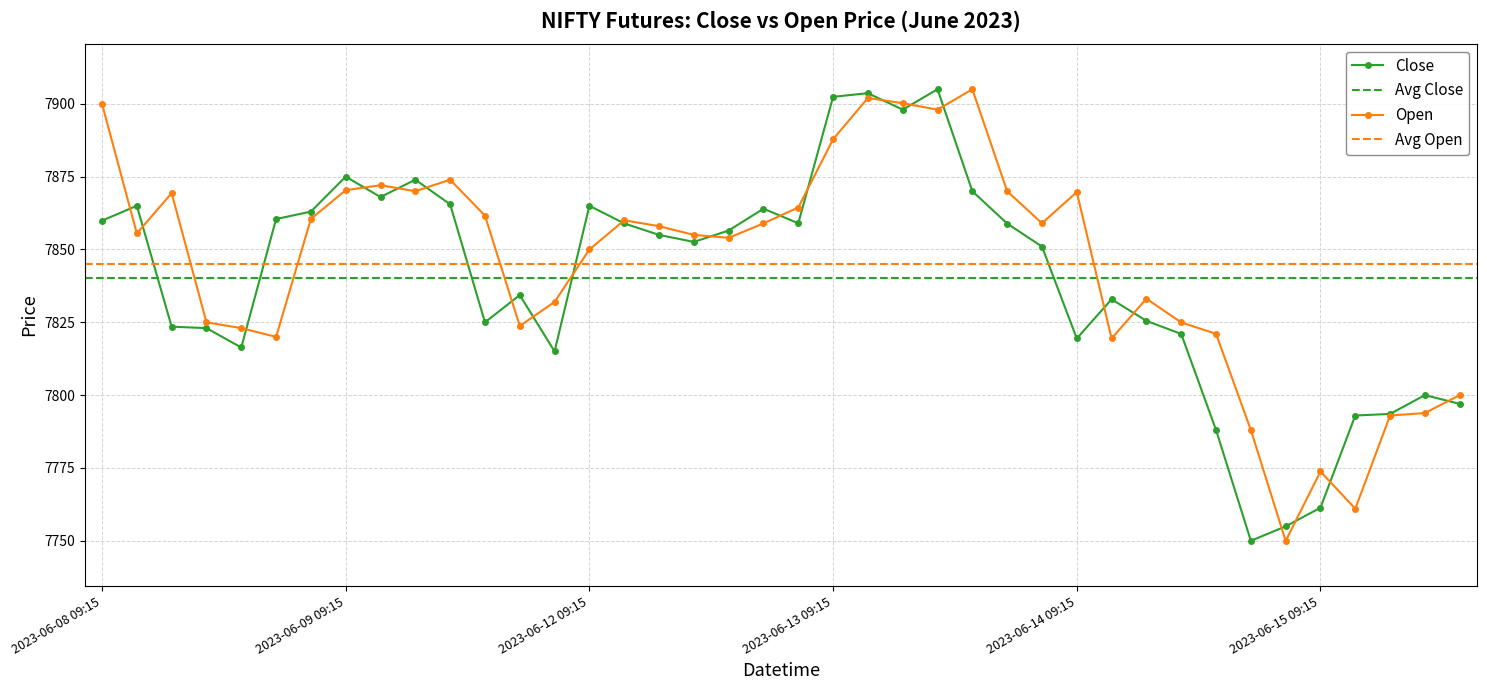

Reading right to left, extract all data points from this chart.

Close: 7797.0	7800.0	7793.5	7793.0	7761.4	7755.0	7750.0	7788.0	7821.0	7825.5	7832.9	7819.5	7851.0	7858.9	7870.0	7905.0	7898.0	7903.6	7902.4	7859.0	7864.0	7856.5	7852.6	7855.0	7859.0	7865.0	7815.0	7834.4	7825.0	7865.5	7874.0	7868.0	7875.0	7863.0	7860.5	7816.4	7823.0	7823.5	7865.0	7859.9
Open: 7800.0	7793.9	7793.0	7761.0	7773.8	7750.0	7788.0	7821.0	7825.0	7833.1	7819.5	7869.7	7859.0	7870.0	7905.0	7898.0	7900.2	7902.0	7887.9	7864.4	7859.0	7854.0	7855.0	7858.0	7860.0	7850.0	7832.0	7823.8	7861.6	7874.0	7870.0	7872.0	7870.4	7860.5	7820.0	7823.0	7825.0	7869.4	7855.5	7900.0